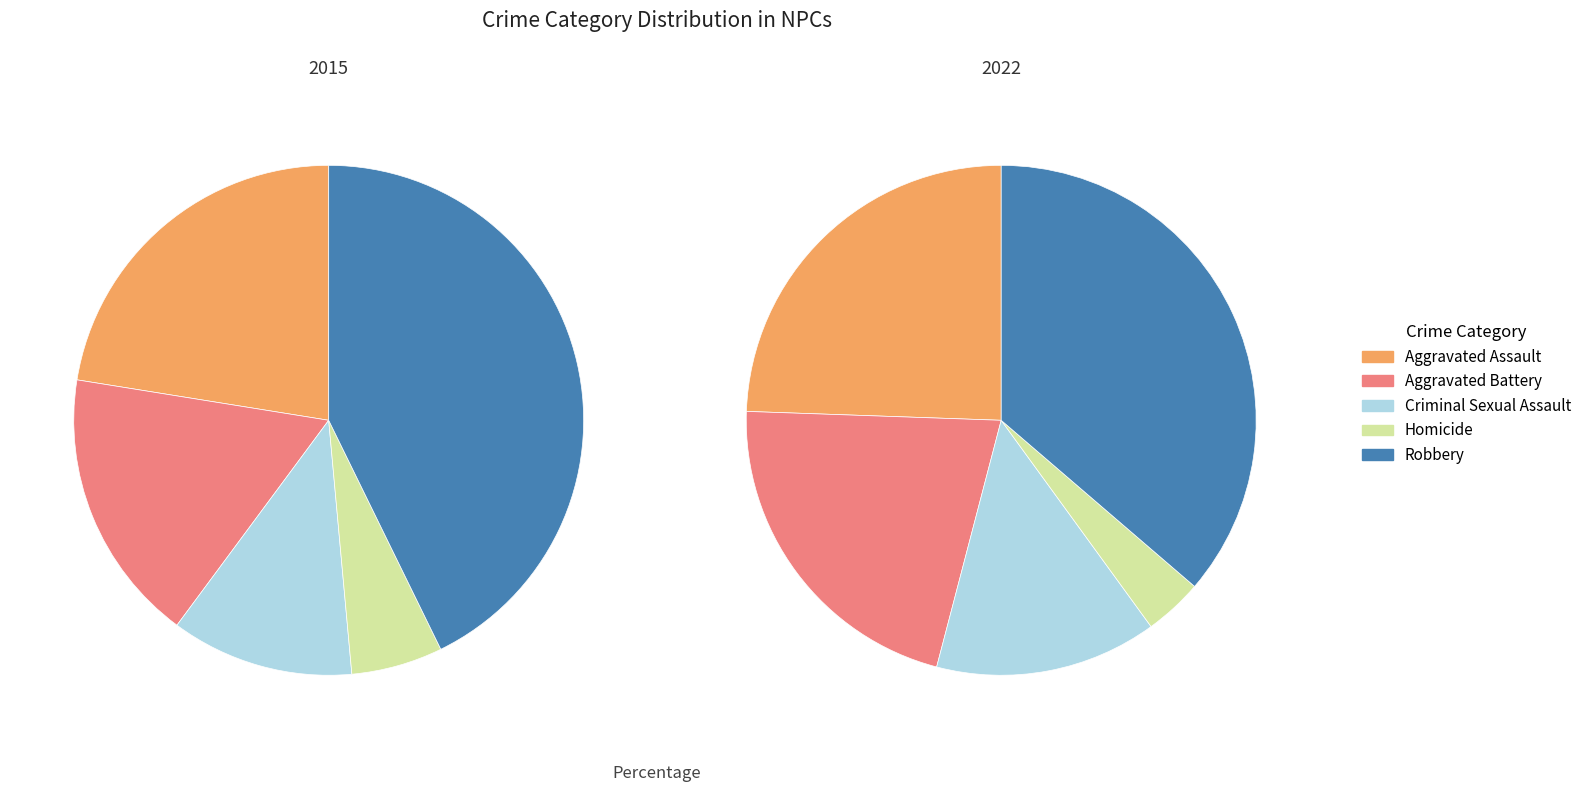

What portion of the pie excludes Aggravated Assault?

77.5%